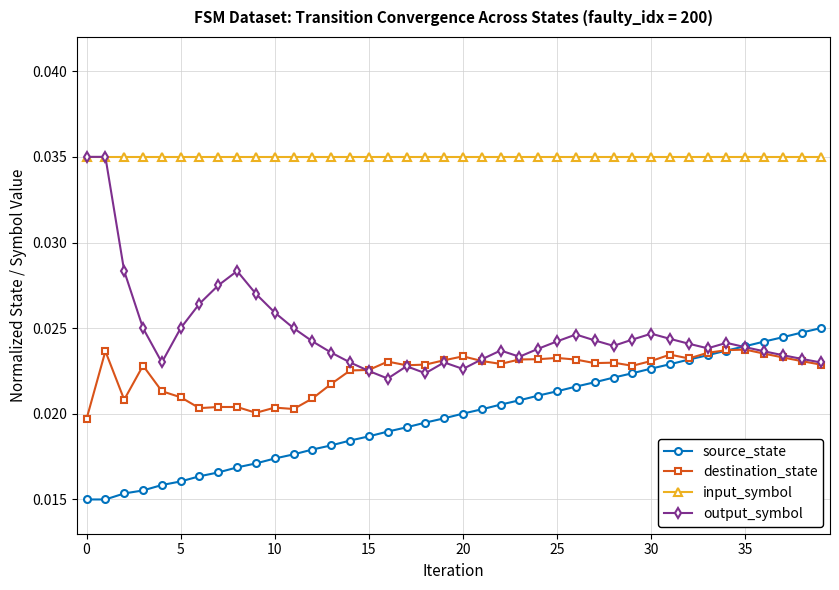

Which series has the largest total across all categories?

input_symbol